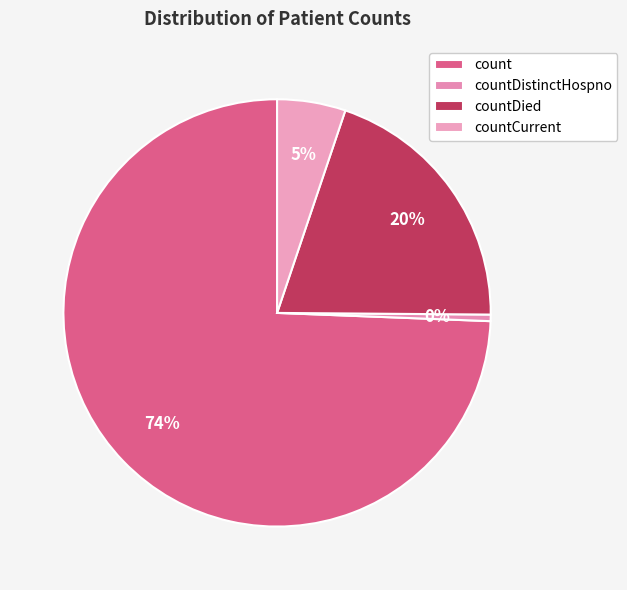

The count slice represents 74% of the pie. True or false?

True